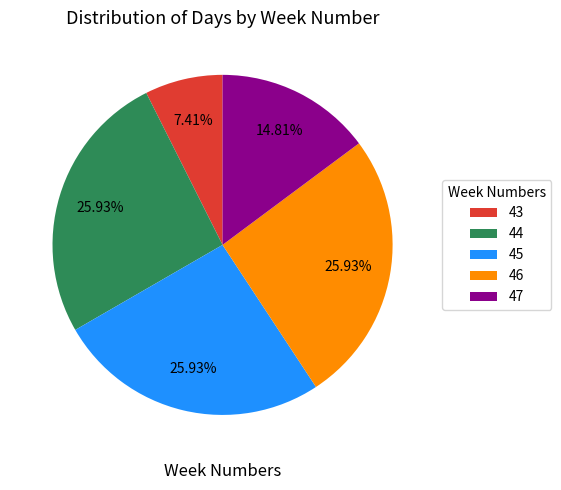

Which slice is the smallest?

43